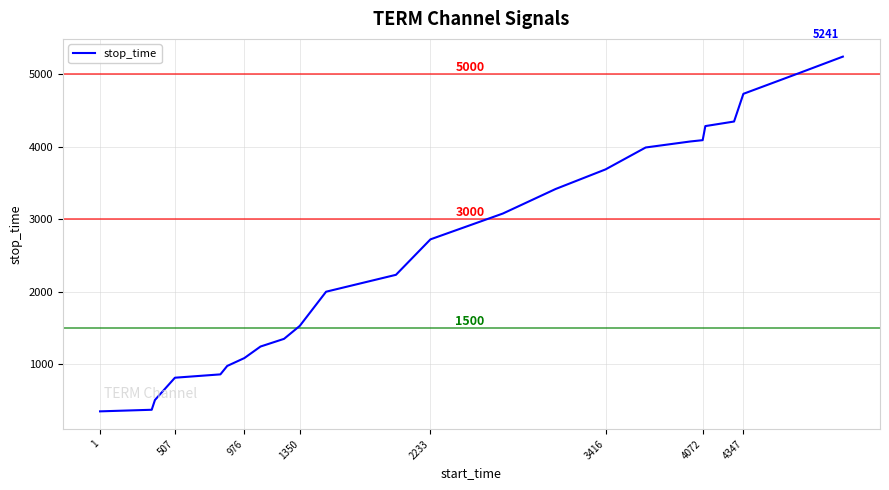

What is the maximum value shown in the chart?

5241